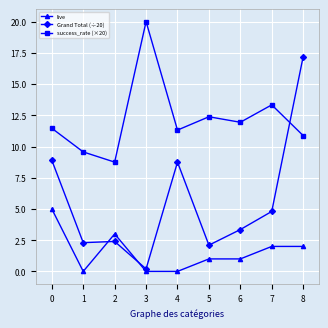

What is the value of the success_rate (×20) point at the 6th from the left?

12.4